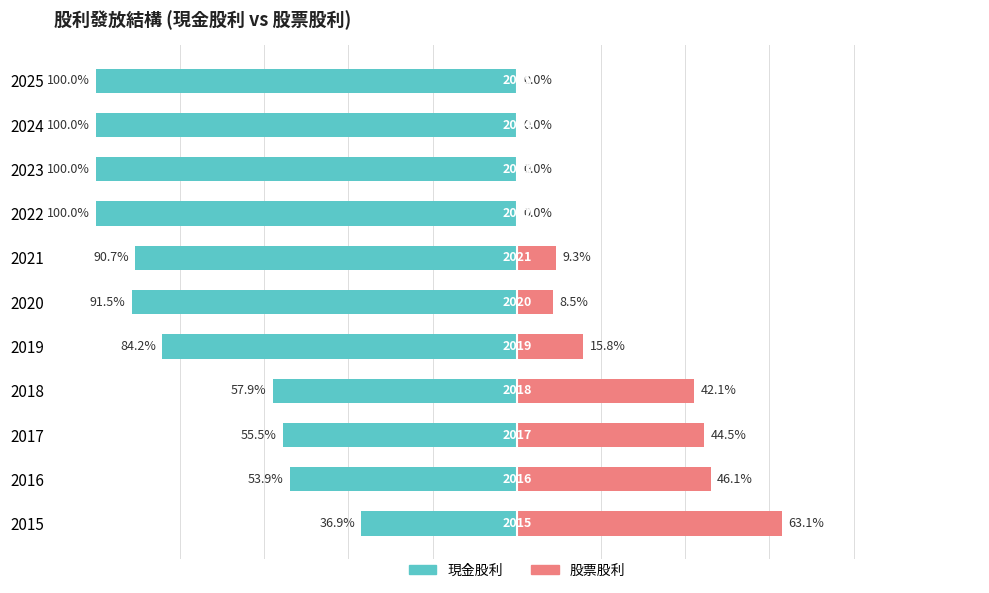

Does the chart contain stacked bars?

No